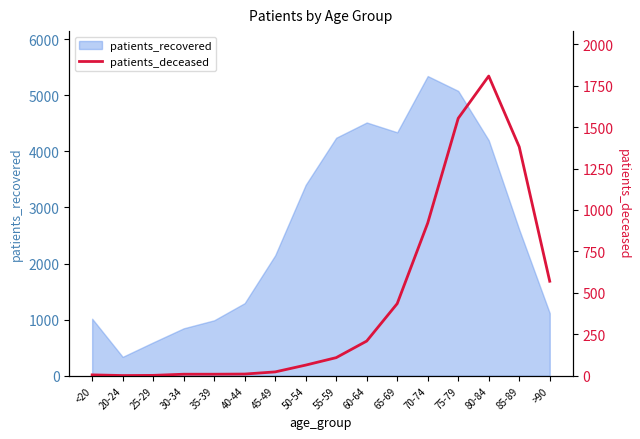

The value at 55-59 is 143. True or false?

False